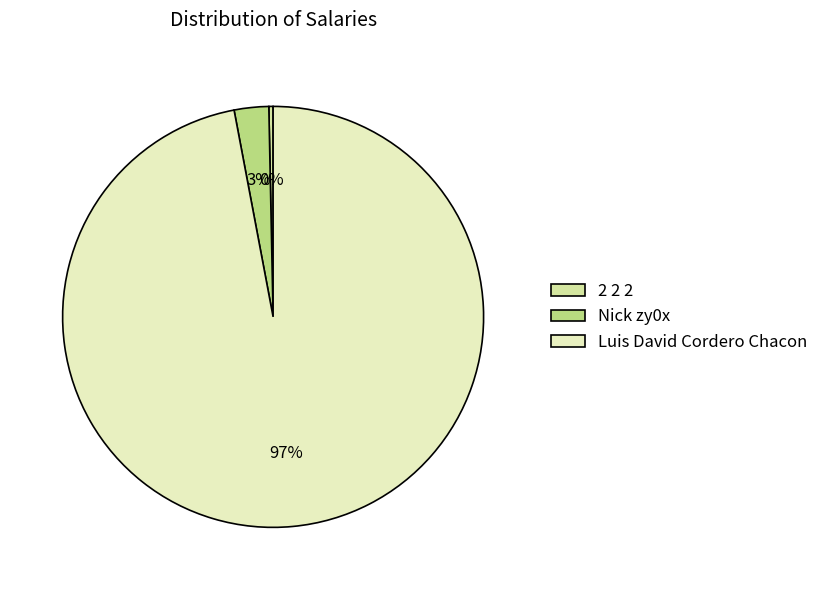

How many segments does this pie chart have?

3